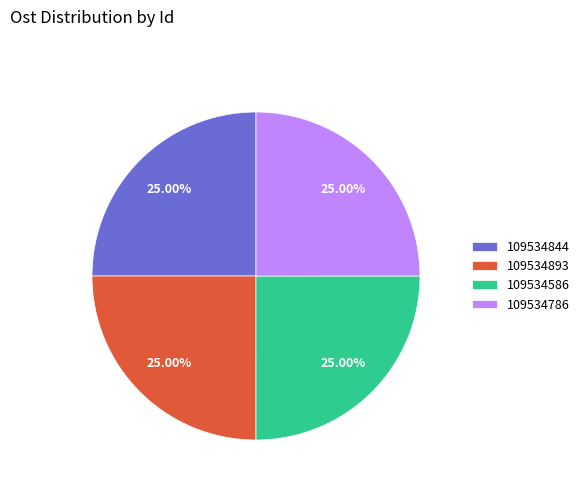

Count the number of slices in the pie.

4